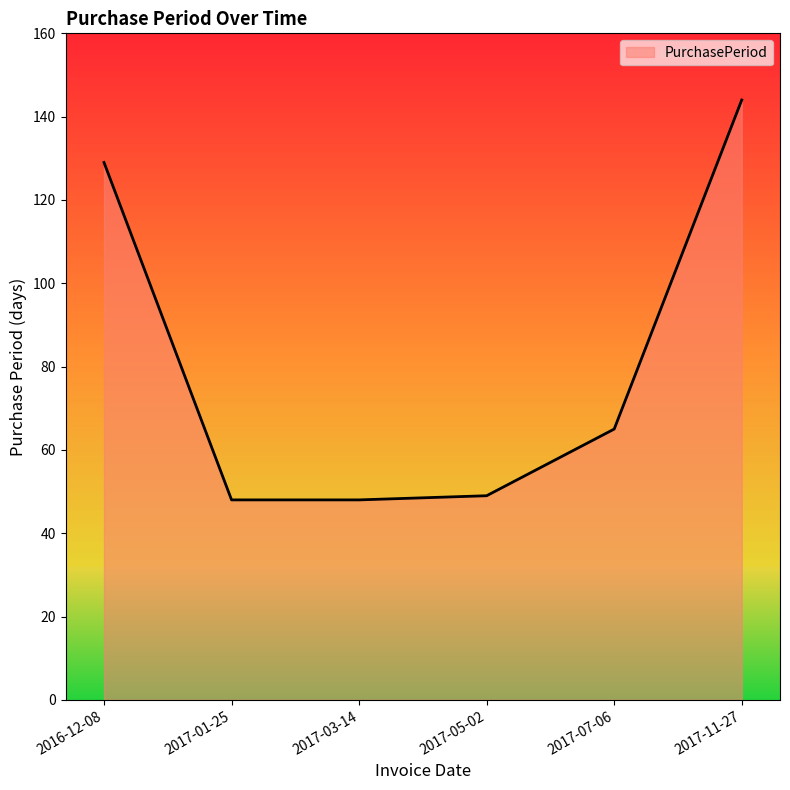

The value at 2016-12-08 is 129. True or false?

True